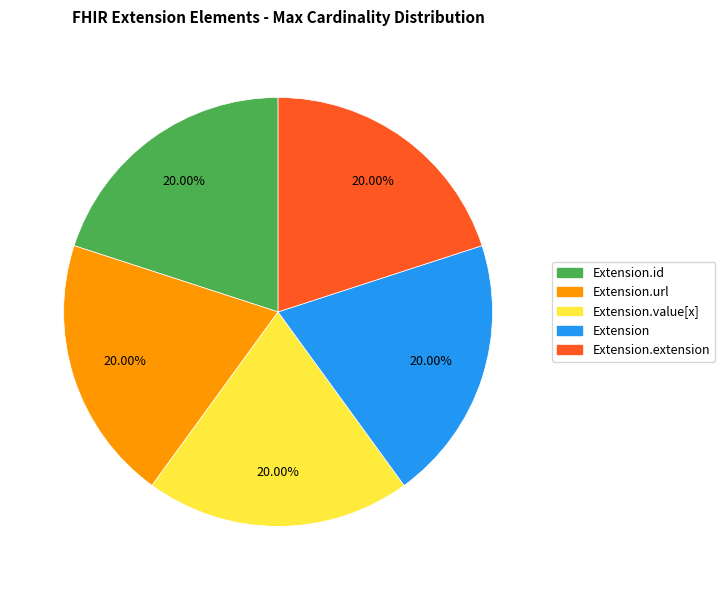

Approximately how many times larger is the value at Extension compared to Extension.url?

1.0